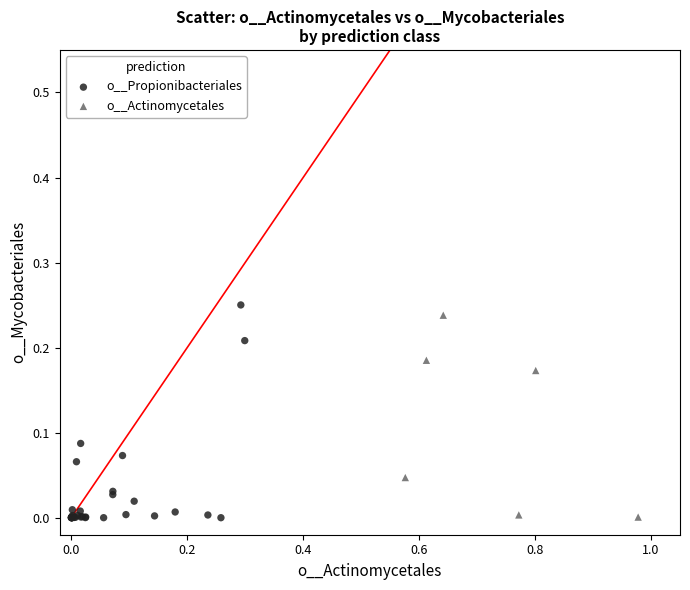

What are all the series names shown in the legend?

o__Propionibacteriales, o__Actinomycetales